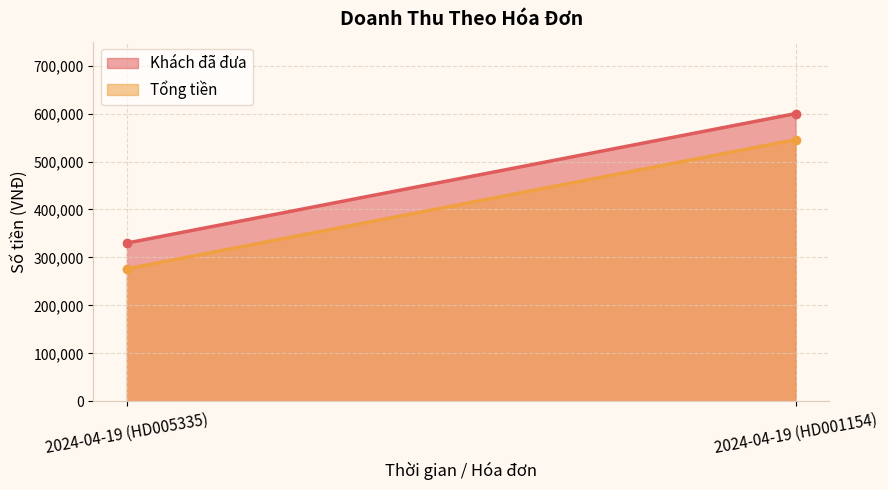

At which label does Tổng tiền reach its minimum?

2024-04-19 (HD005335)